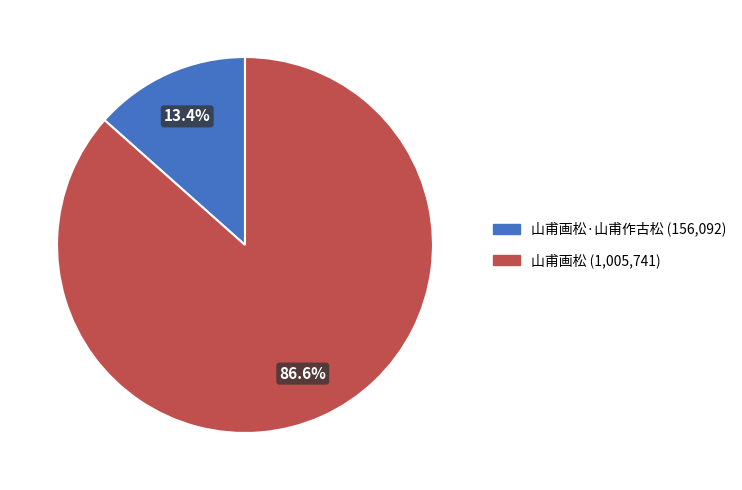

Does any single category account for the majority?

Yes